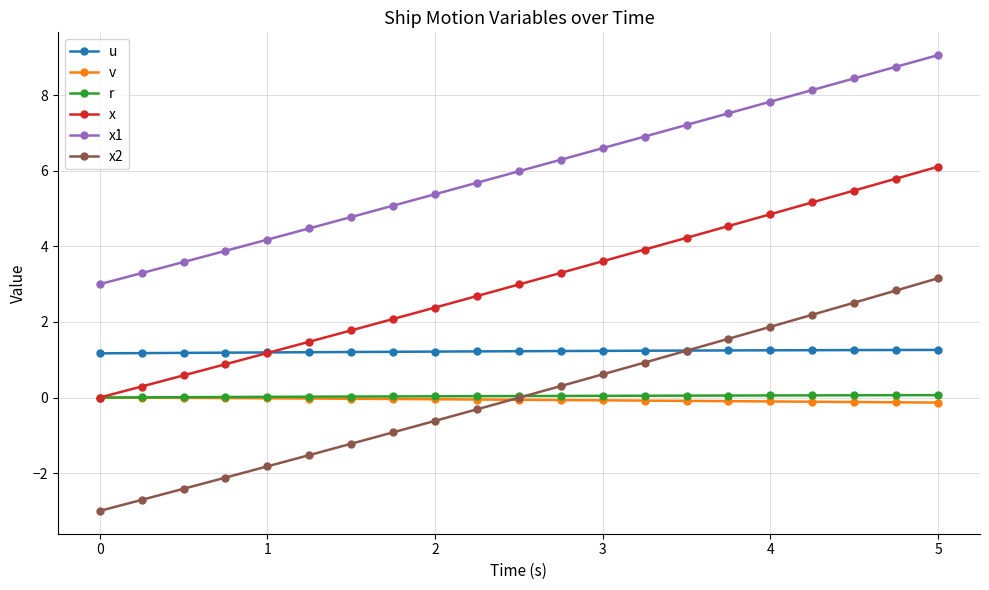

Which series has the largest range (max minus min)?

x2